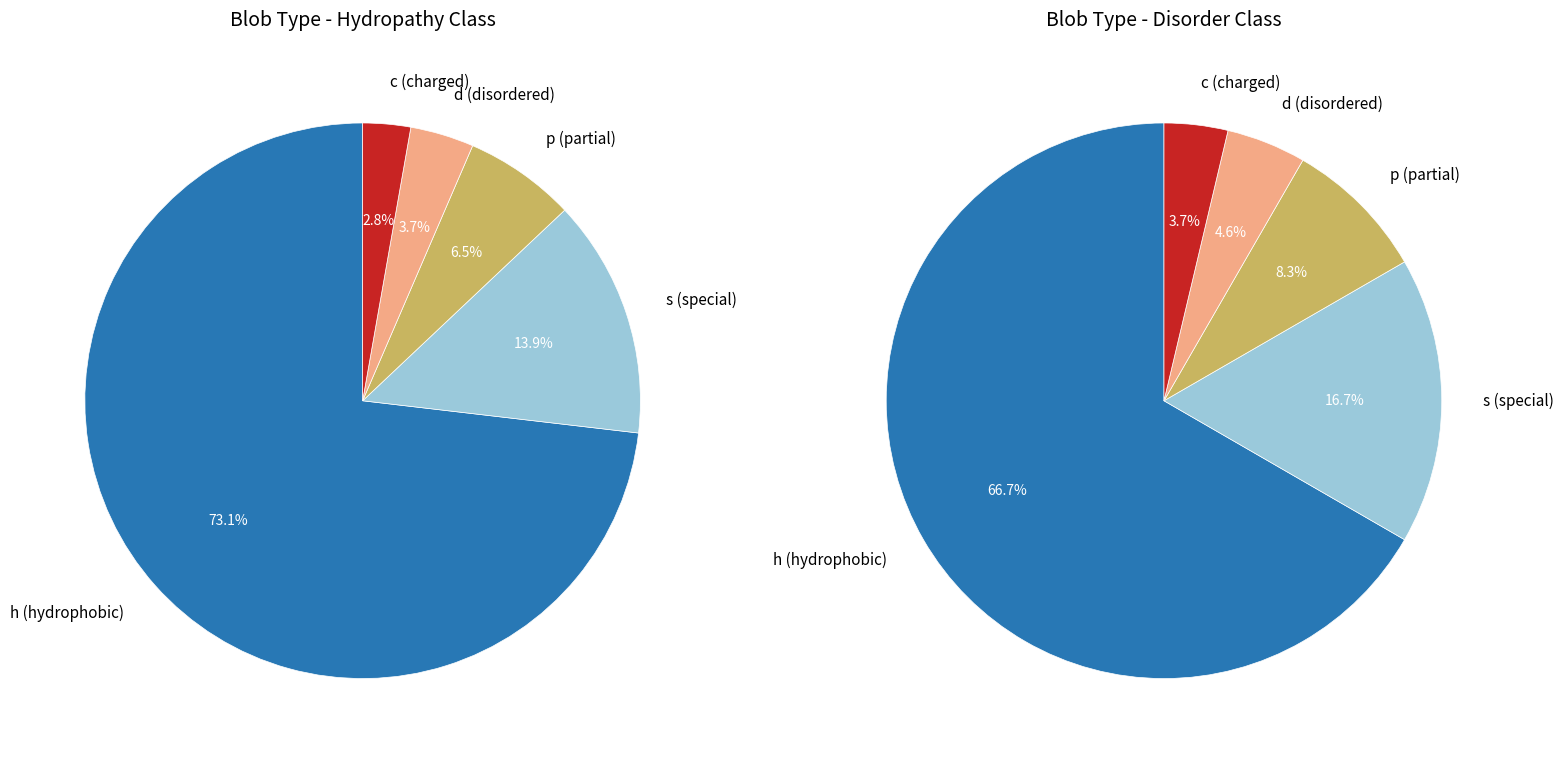

Which slice is the smallest?

c